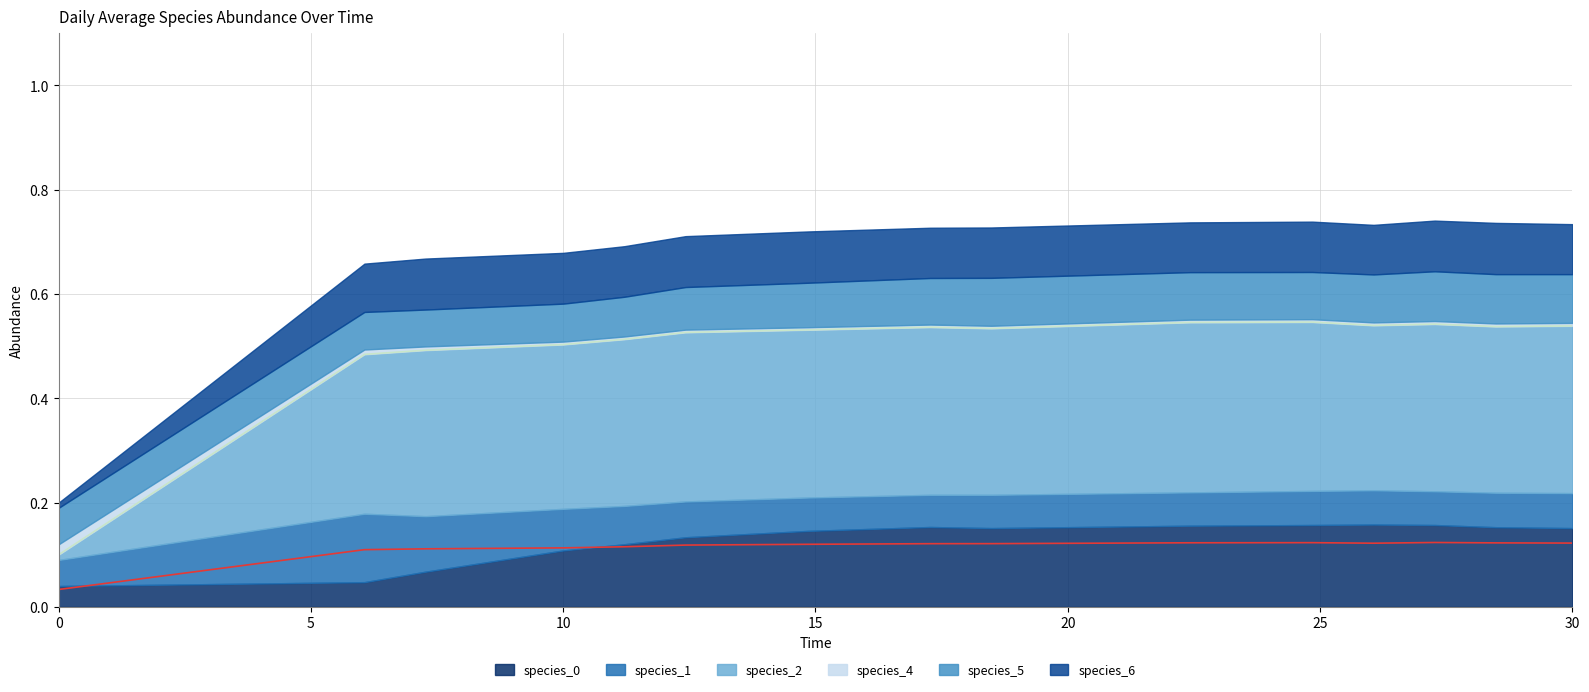

What is the sum of all mean_line values?

1.7